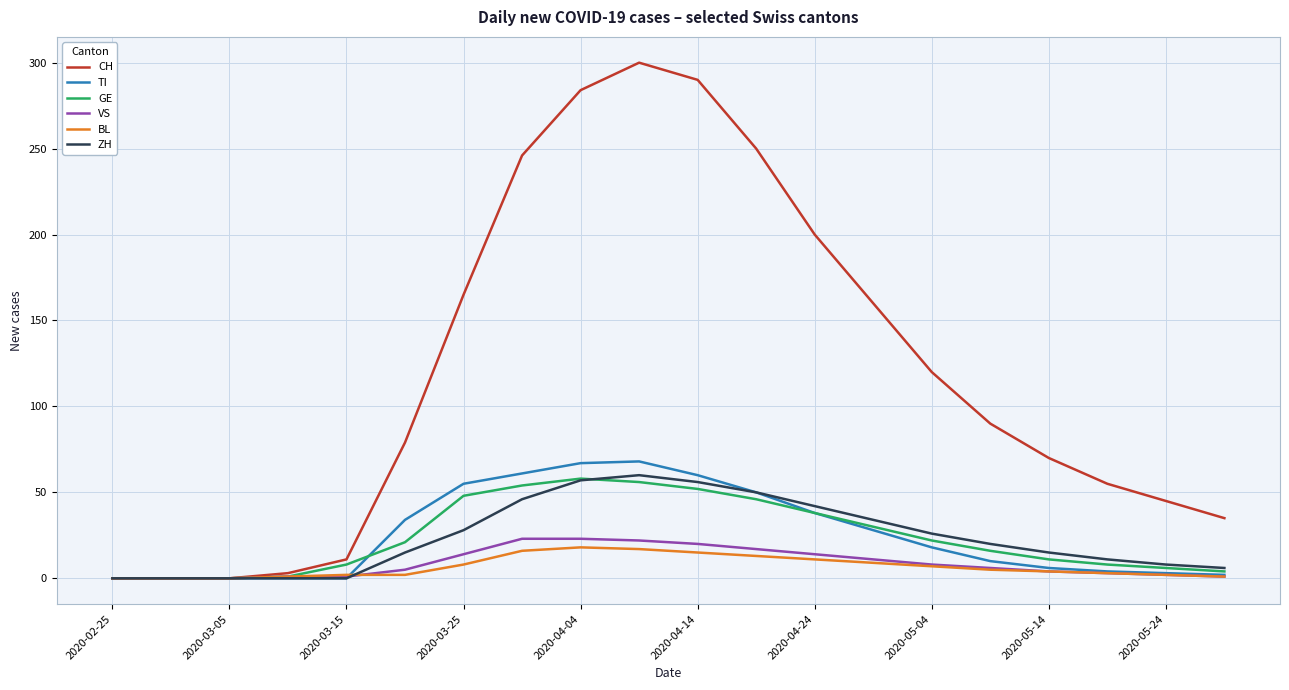

Which series has the widest spread of values?

CH